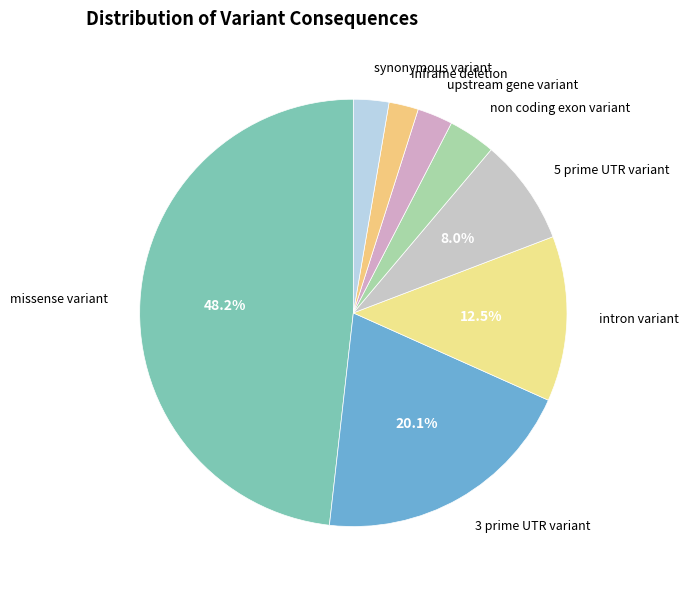

What percentage is NOT represented by missense variant?

51.8%